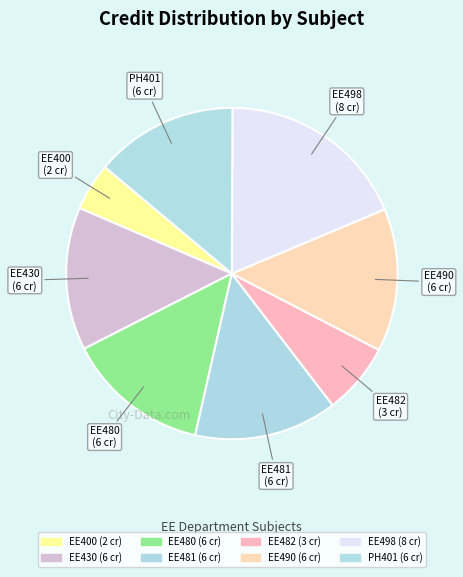

How many segments does this pie chart have?

8